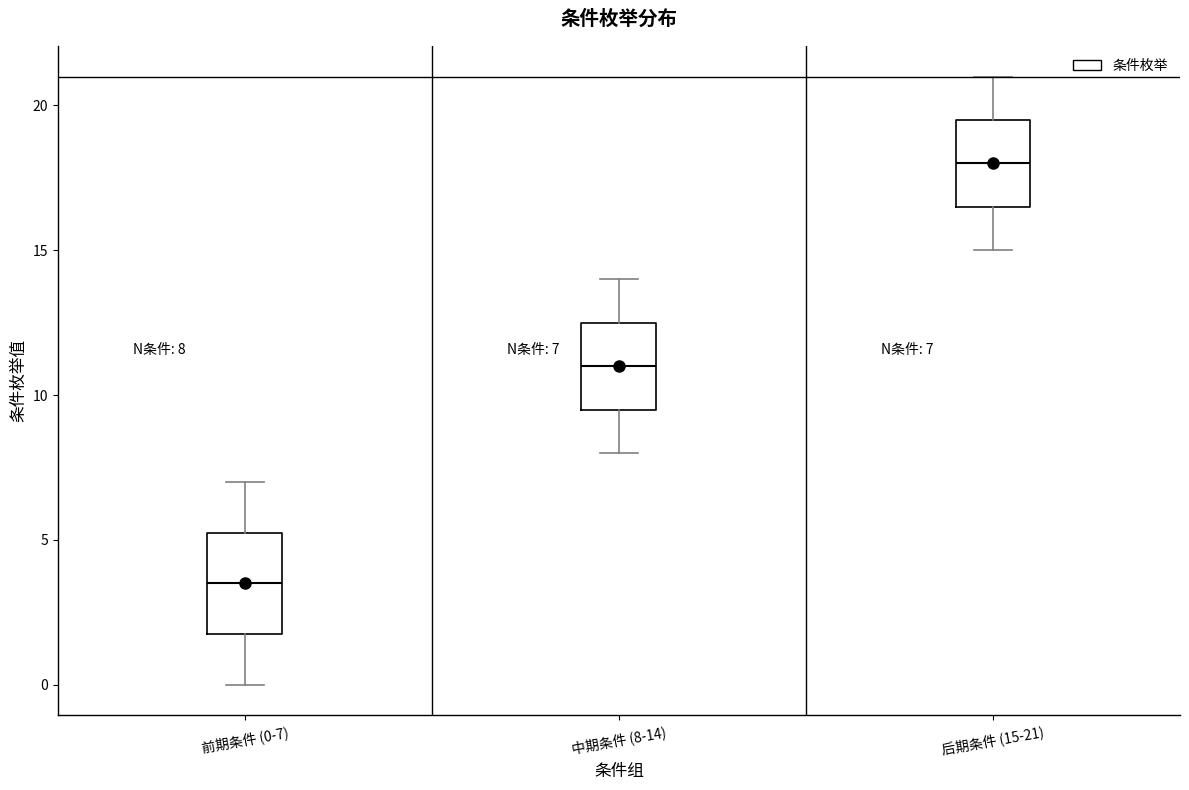

Comparing the boxes themselves (not the whiskers), which one is the tallest?

前期条件 (0-7)